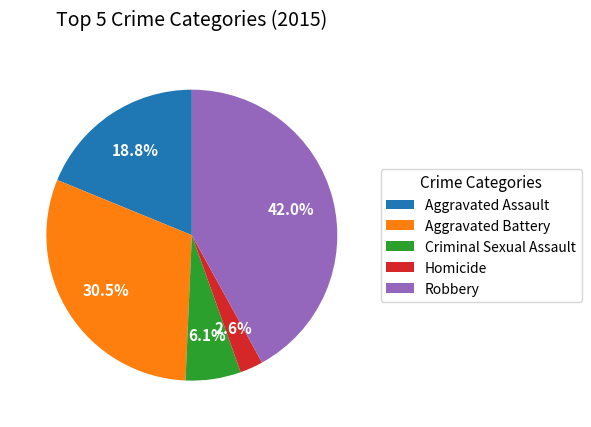

To the nearest percent, what is the difference between the Aggravated Assault and Criminal Sexual Assault slice percentages?

13%